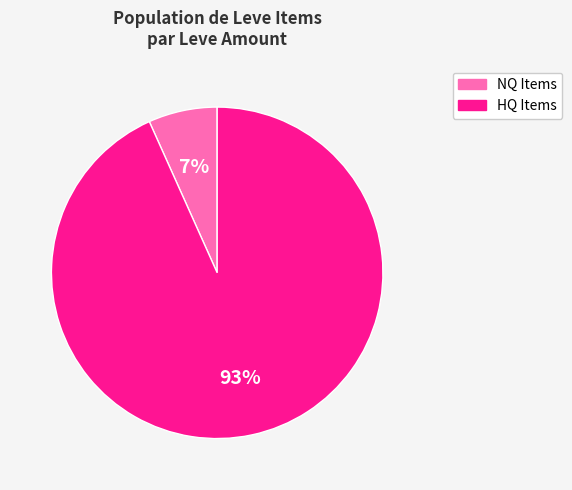

To the nearest percent, what is the average slice percentage?

50%